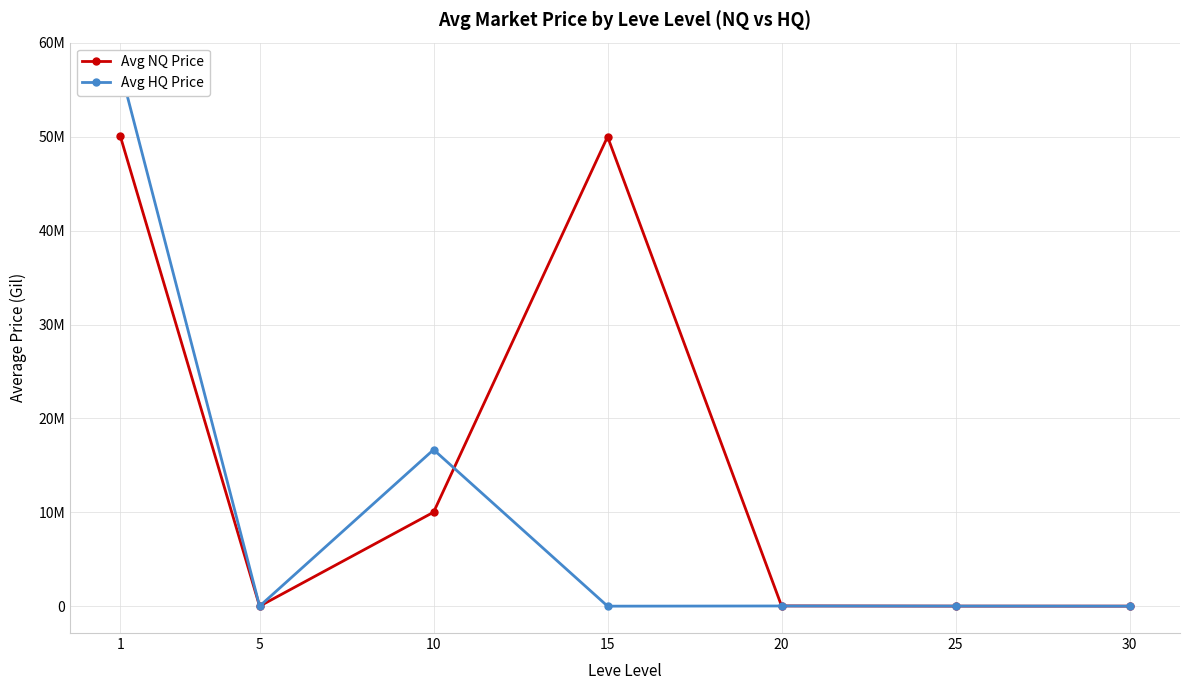

After their last crossing, which series has the higher values: Avg HQ Price or Avg NQ Price?

Avg NQ Price